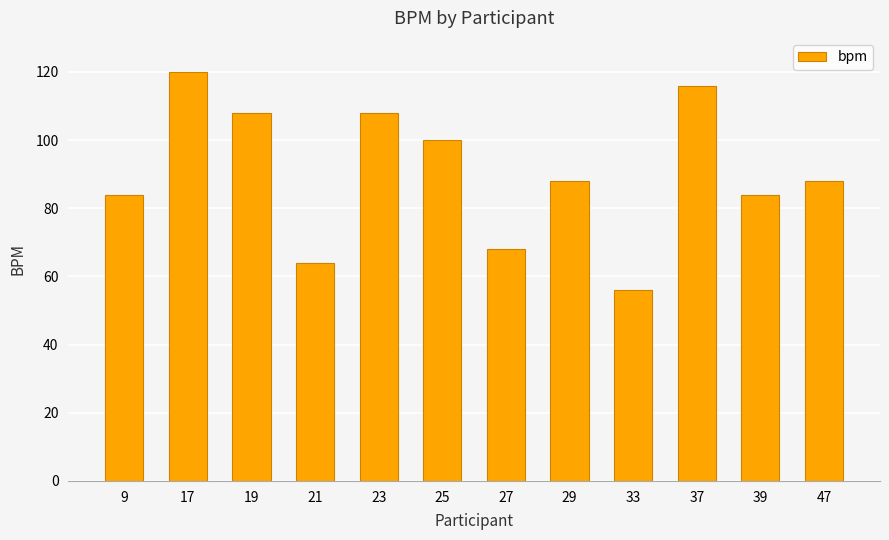

Reading left to right, list all the values displayed in this chart.

84	120	108	64	108	100	68	88	56	116	84	88